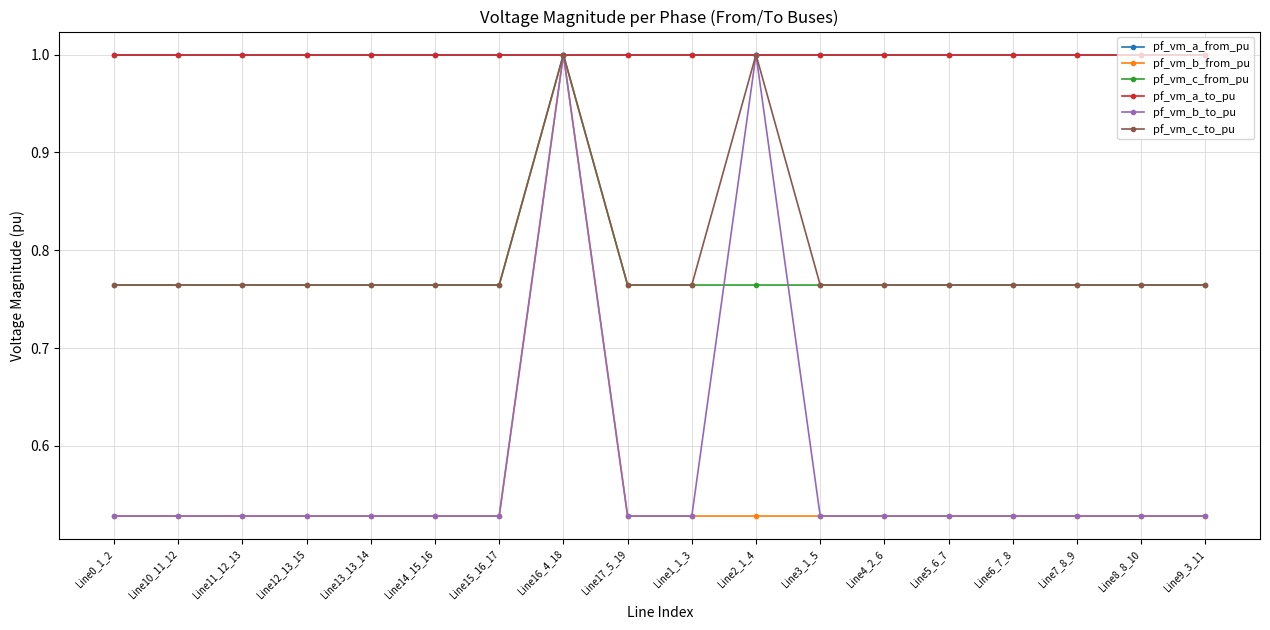

Which category has the highest value in the pf_vm_c_from_pu series?

Line16_4_18